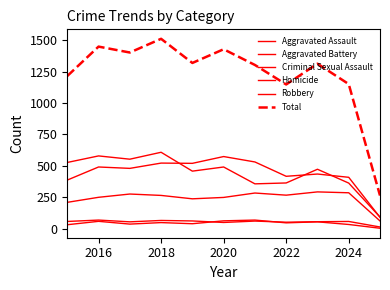

Does the chart have visible grid lines?

No